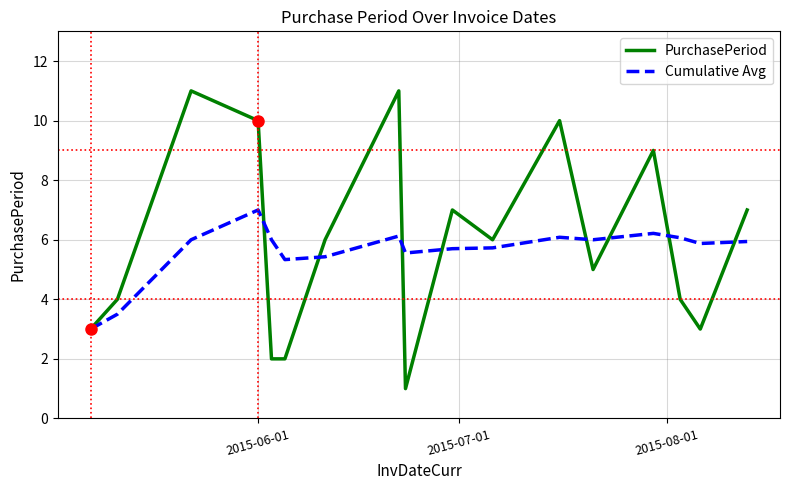

How many lines are shown in the chart?

2